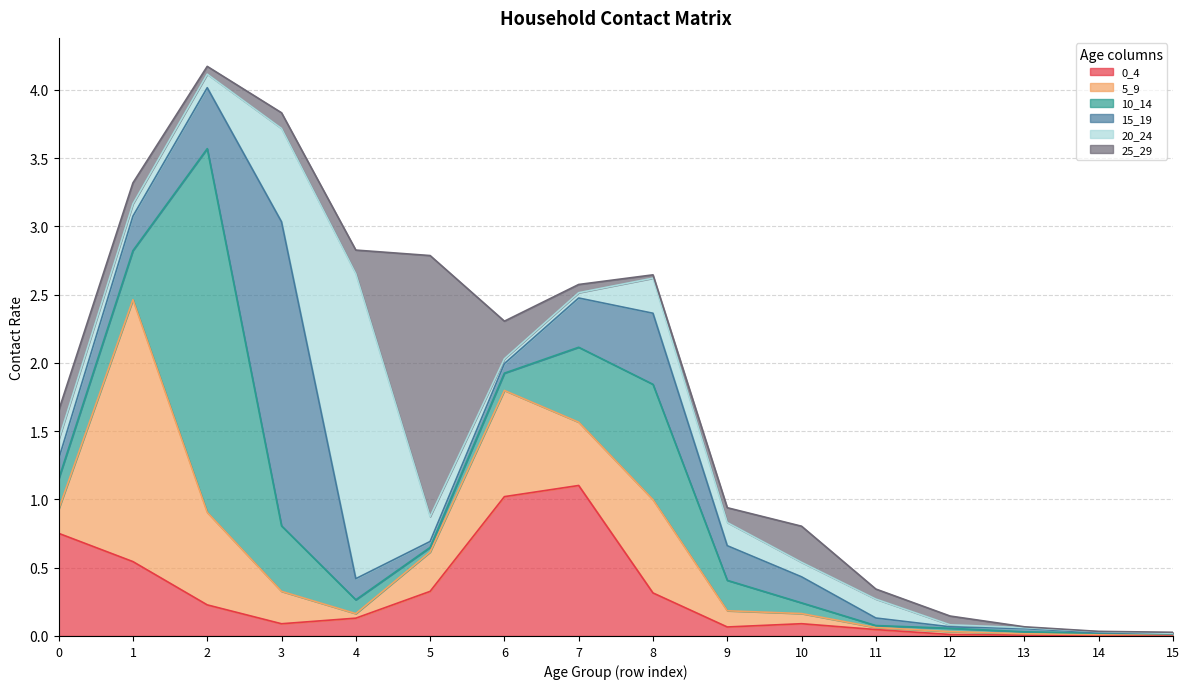

In 10_14, how many points are higher than both neighbors (excluding endpoints)?

3